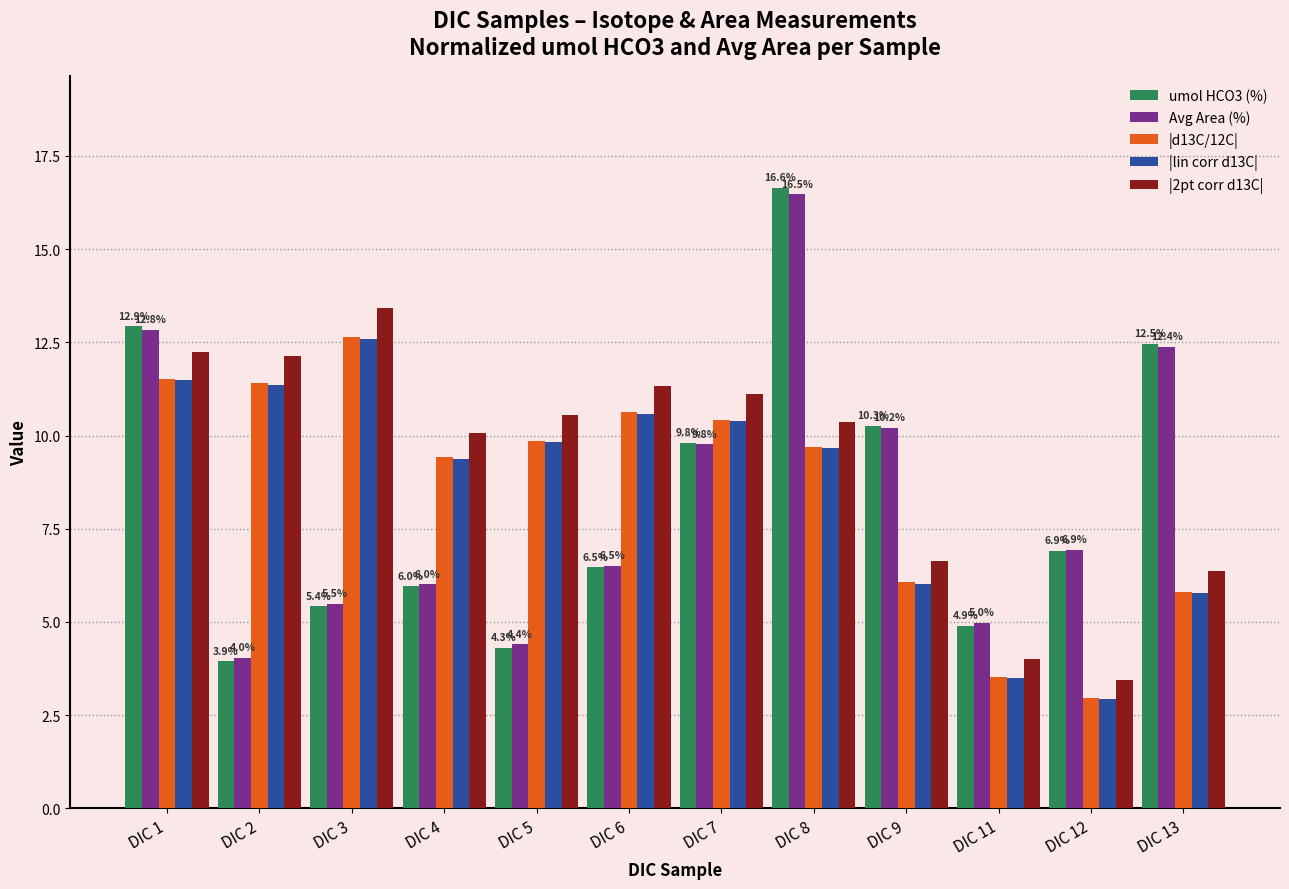

What is the lowest value of the |lin corr d13C| series?

2.9